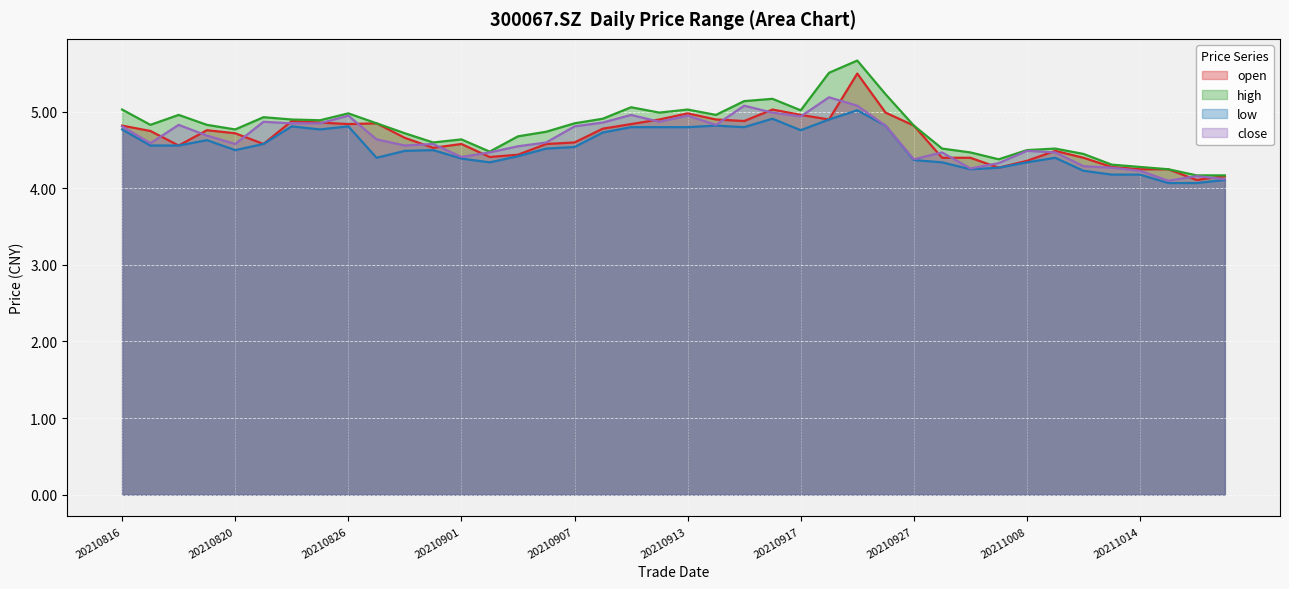

True or false: low and open intersect in this chart.

False